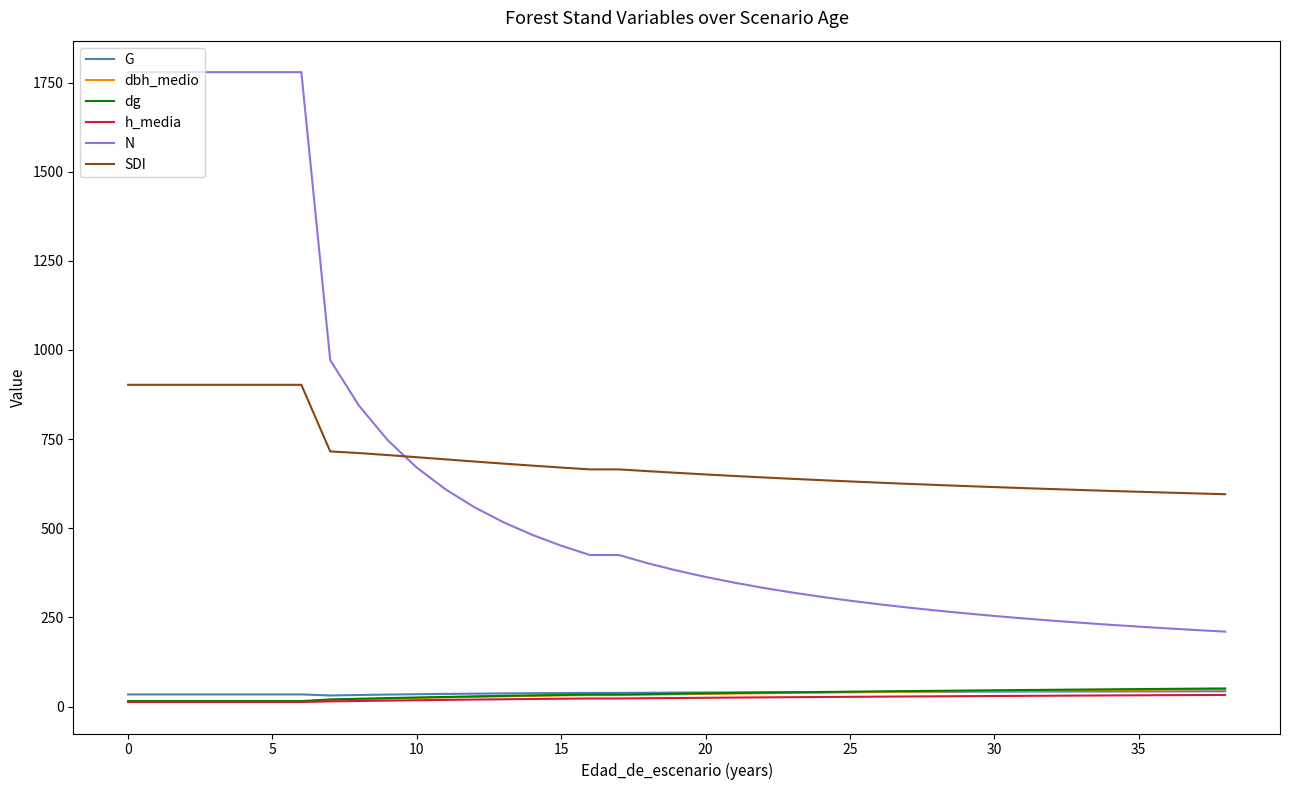

True or false: N and h_media intersect in this chart.

False